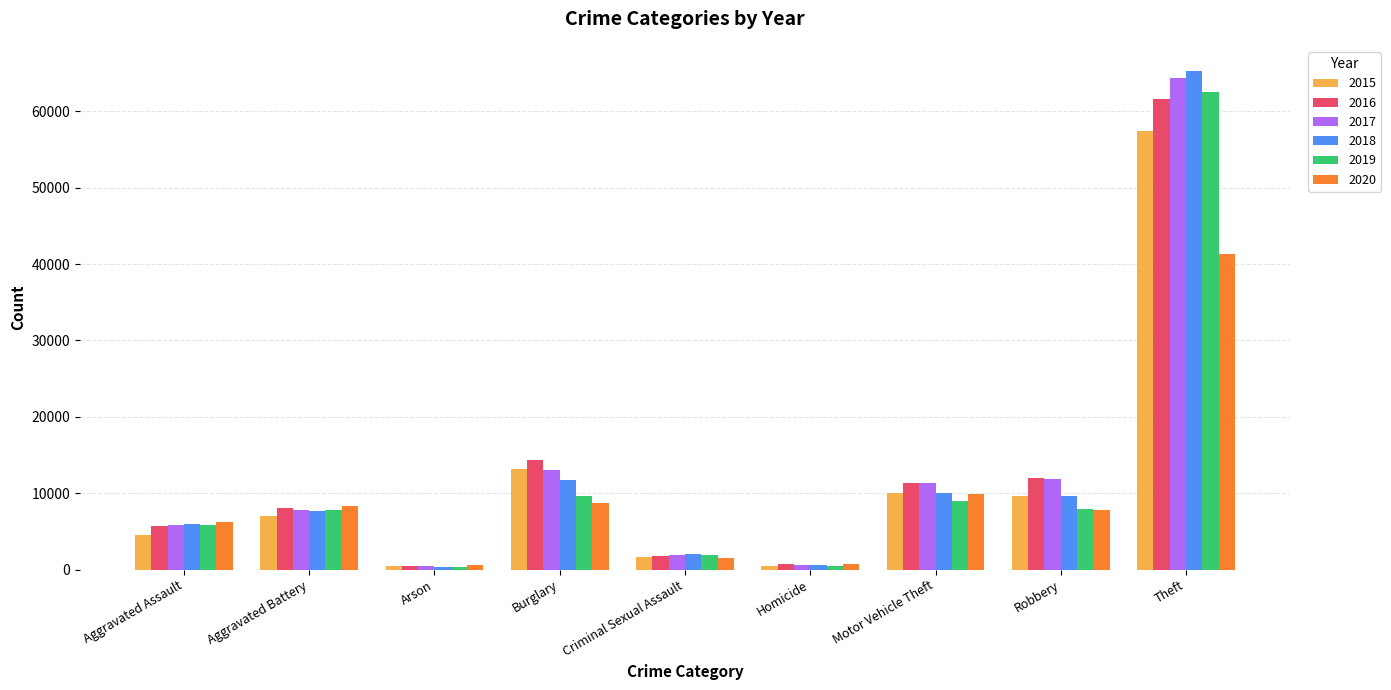

The 2015 series shows 1683 at Criminal Sexual Assault. True or false?

True